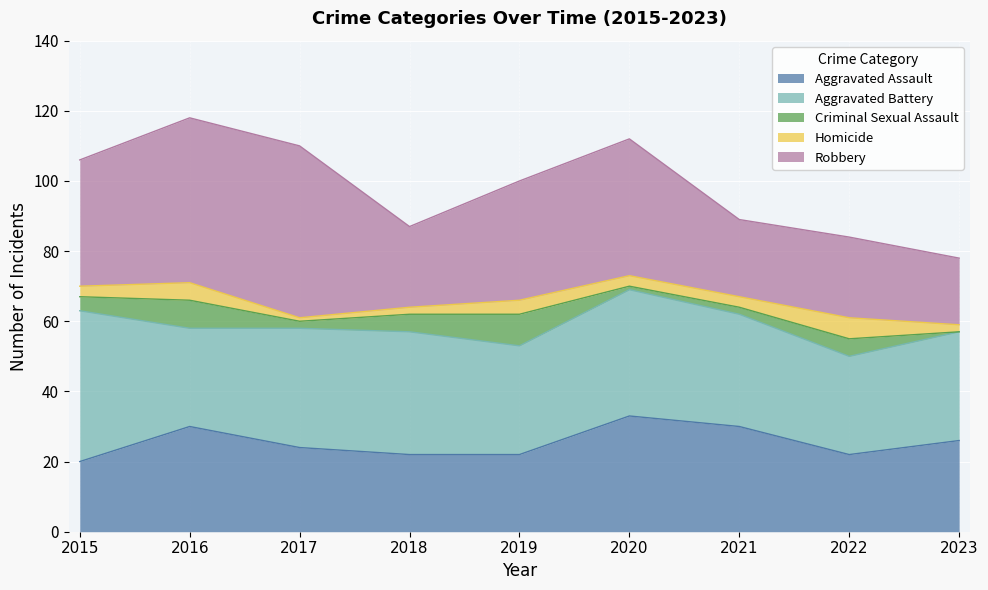

What is the sum of all Criminal Sexual Assault values?

36